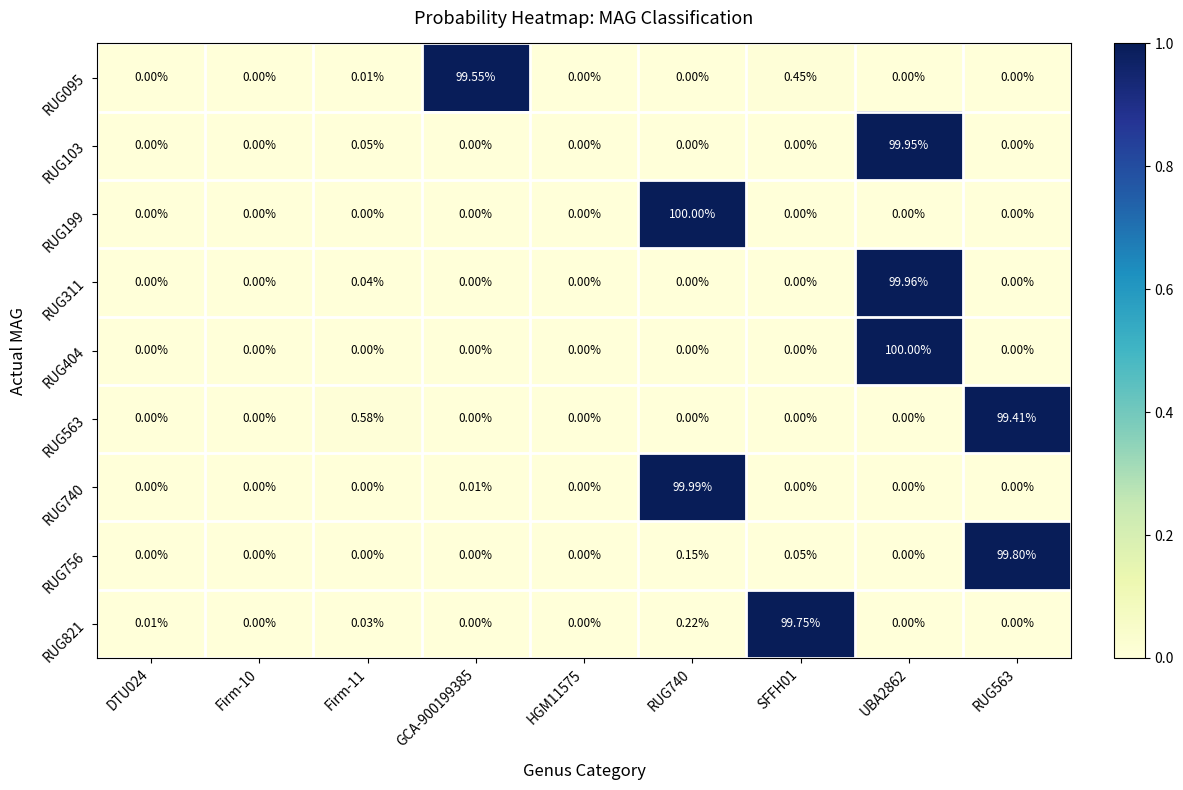

Count the number of data series in this chart.

9